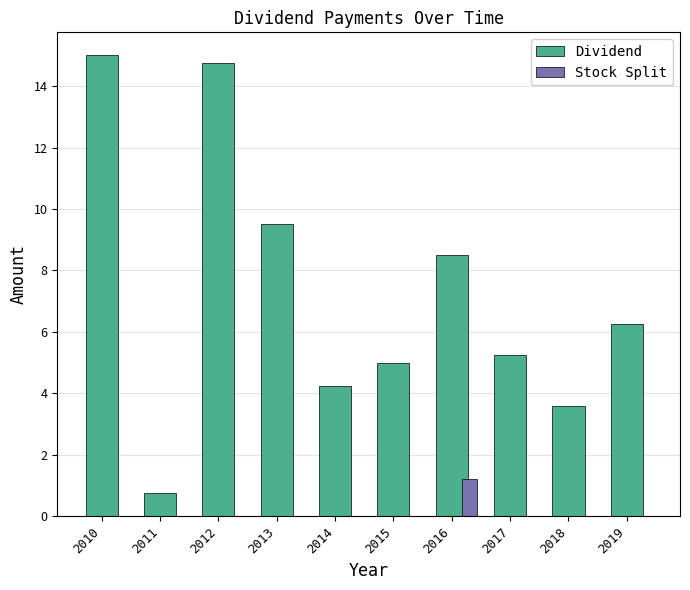

Which series has the largest total across all categories?

Dividend